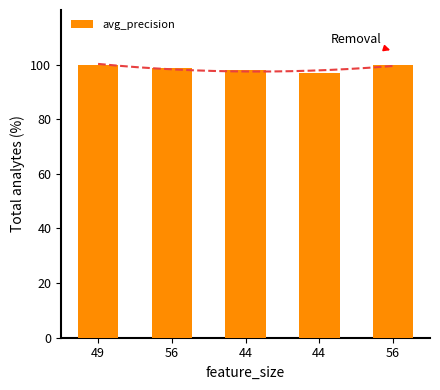

How many values are below 98?

1